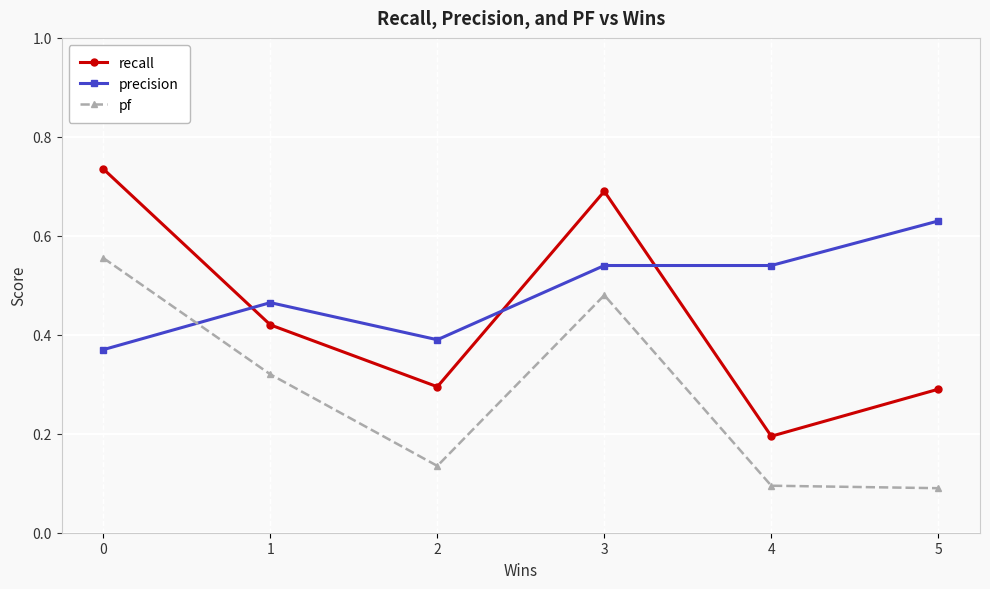

At how many categories does at least one series exceed 0?

6